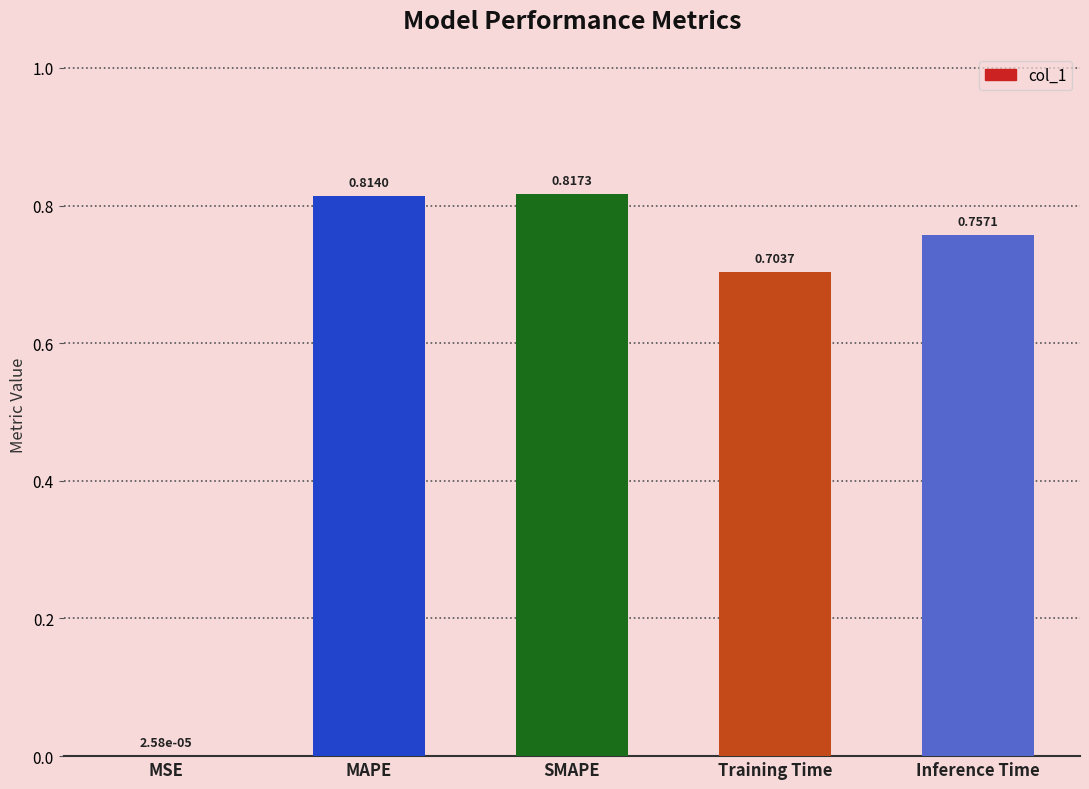

At which label is the value closest to 0?

MSE